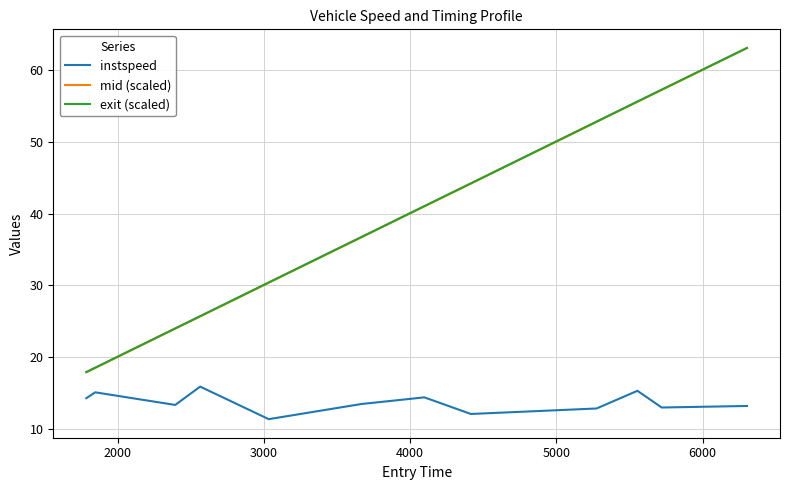

Which series has the largest range (max minus min)?

mid (scaled)